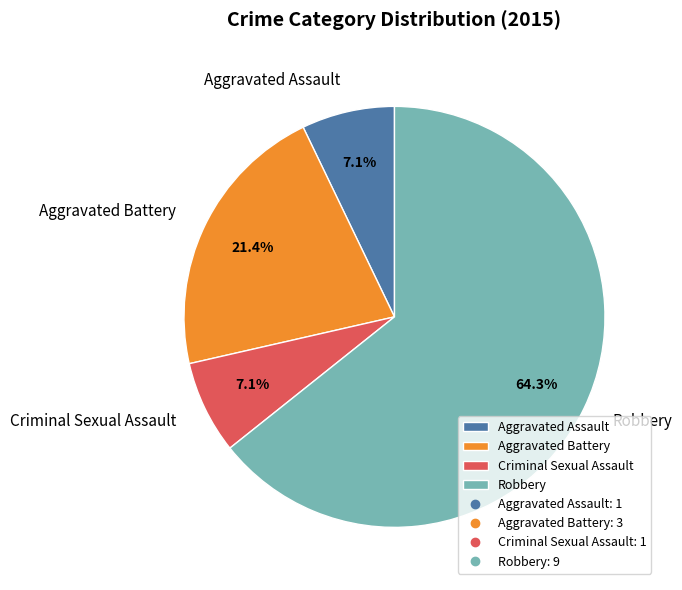

Does Robbery represent more than half of the total?

Yes